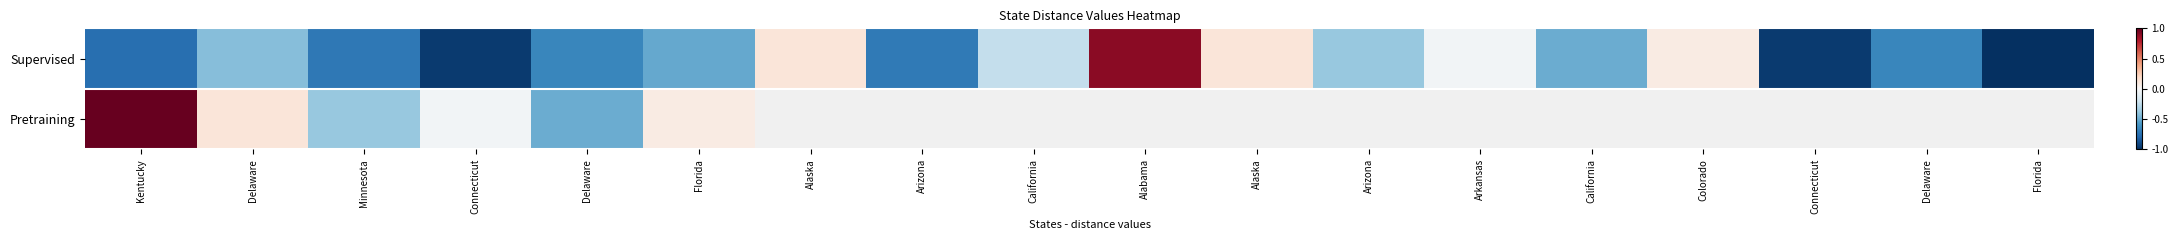

At how many categories does at least one series exceed 0?

7